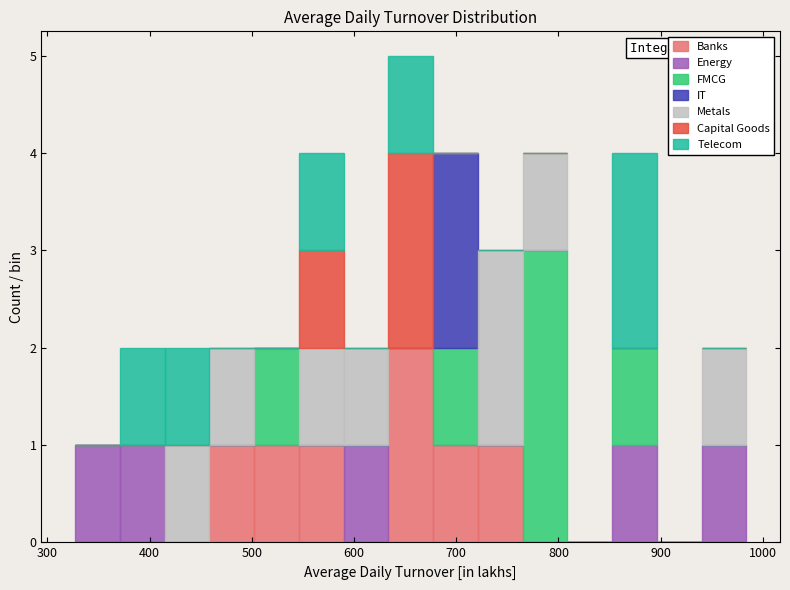

Which range on the x-axis has the tallest stacked bar (by total height)?

630 to 680